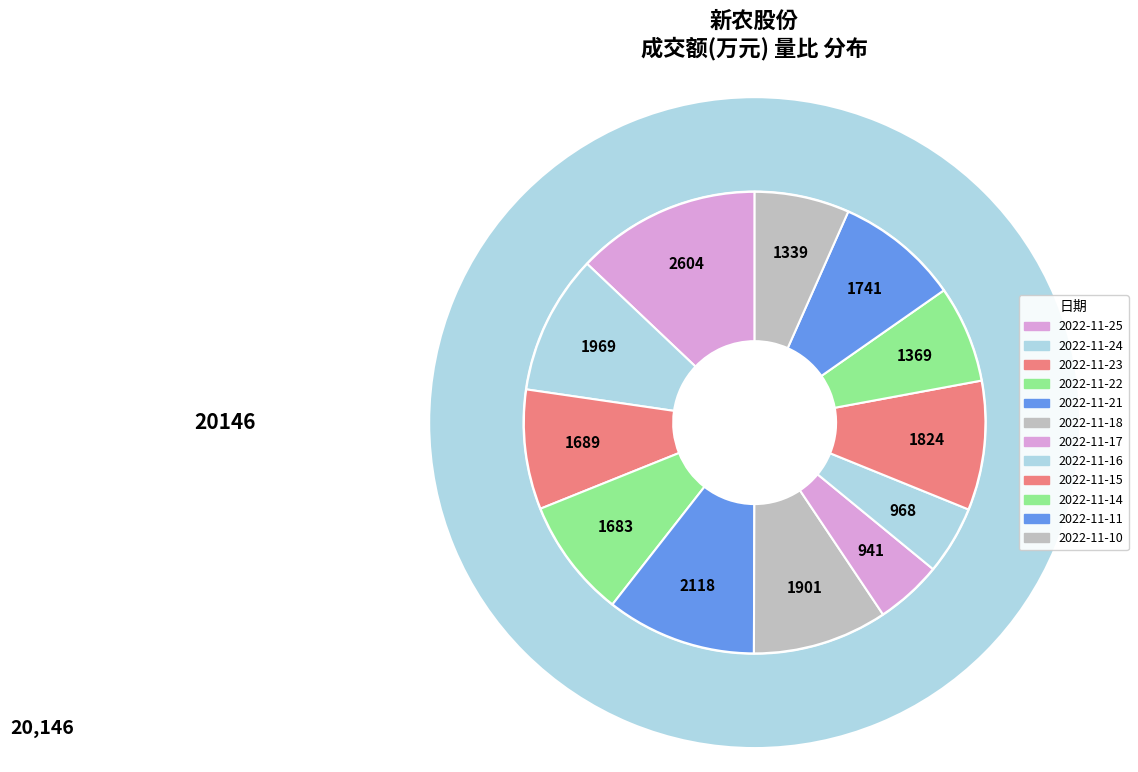

To the nearest percent, what percentage of the pie is 2022-11-15?

9%